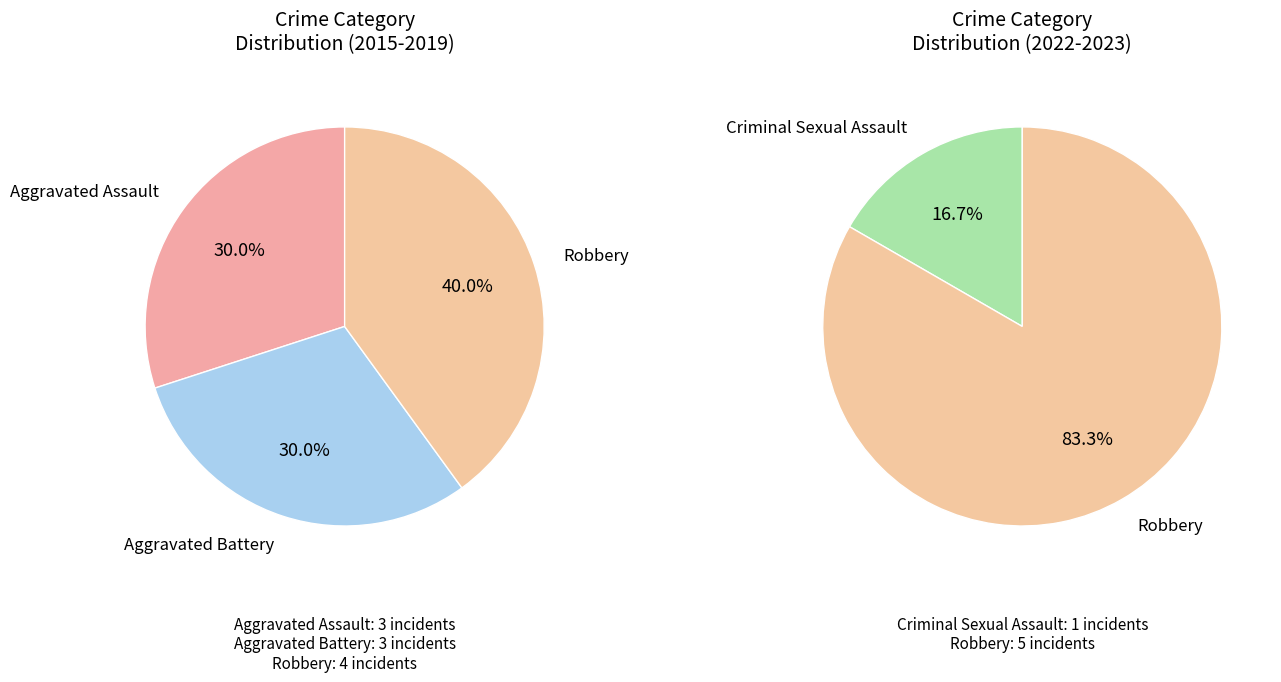

Rank the categories by value from highest to lowest.

Robbery, Aggravated Assault, Aggravated Battery, Criminal Sexual Assault